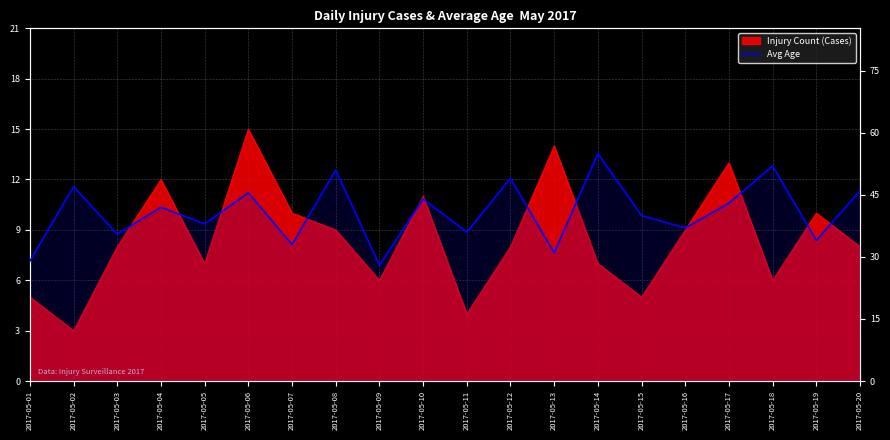

True or false: the data shows 28.0 at 2017-05-09.

True